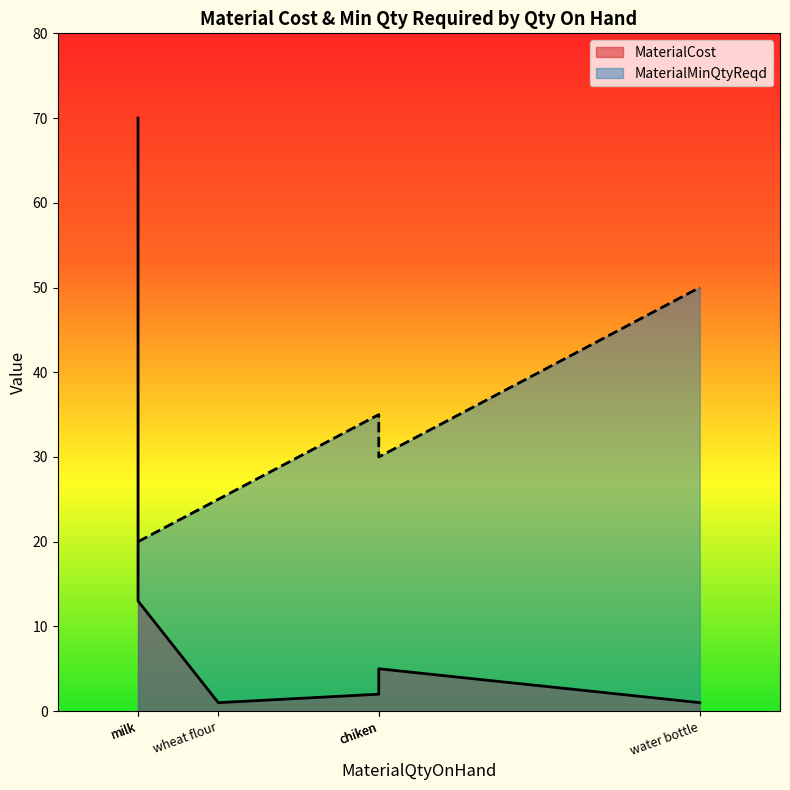

The value at chiken is 2. True or false?

False